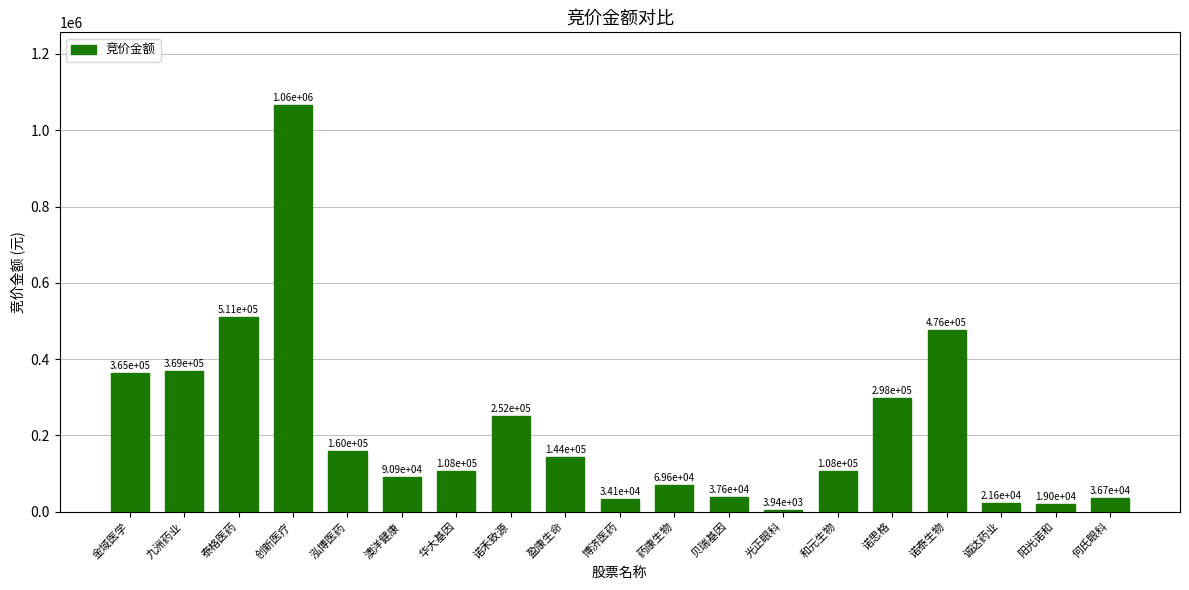

What is the label of the 18th bar from the left?

阳光诺和